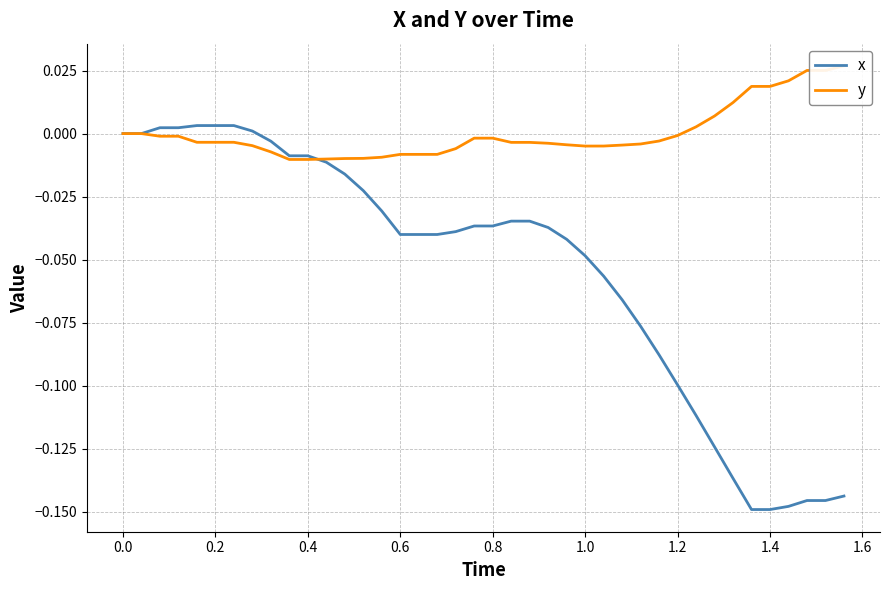

Which series has the widest spread of values?

x